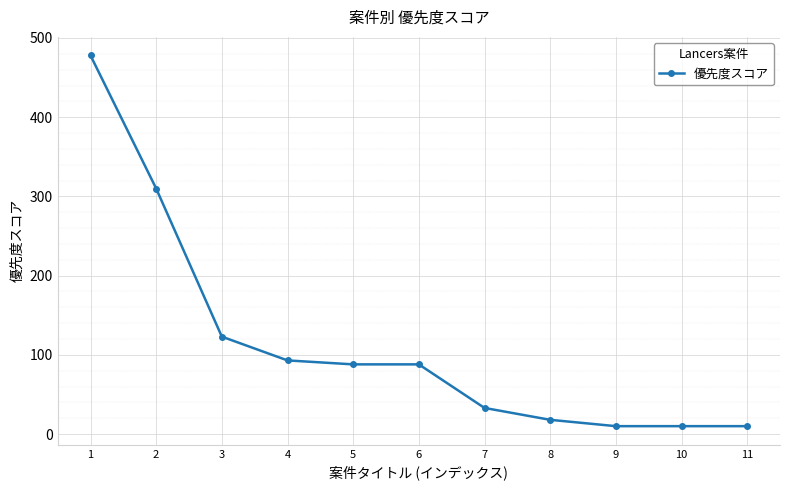

Reading left to right, what are all the values shown in this chart?

478	310	123	93	88	88	33	18	10	10	10